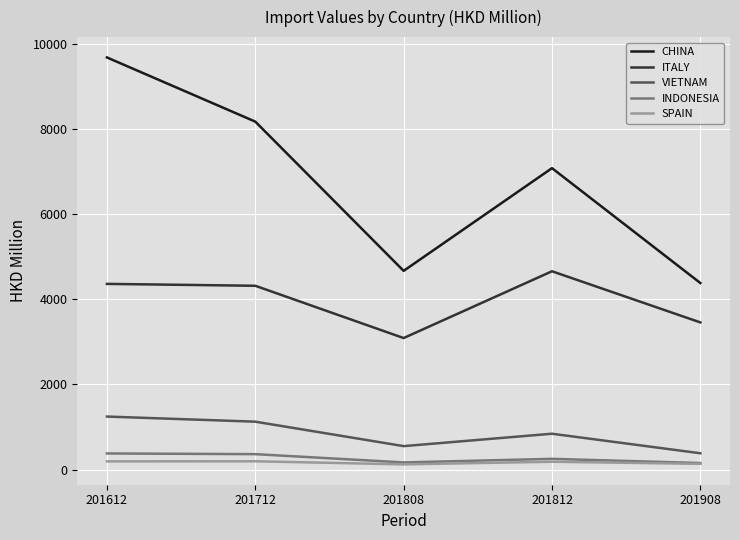

List the labels in order of CHINA value, largest first.

201612, 201712, 201812, 201808, 201908